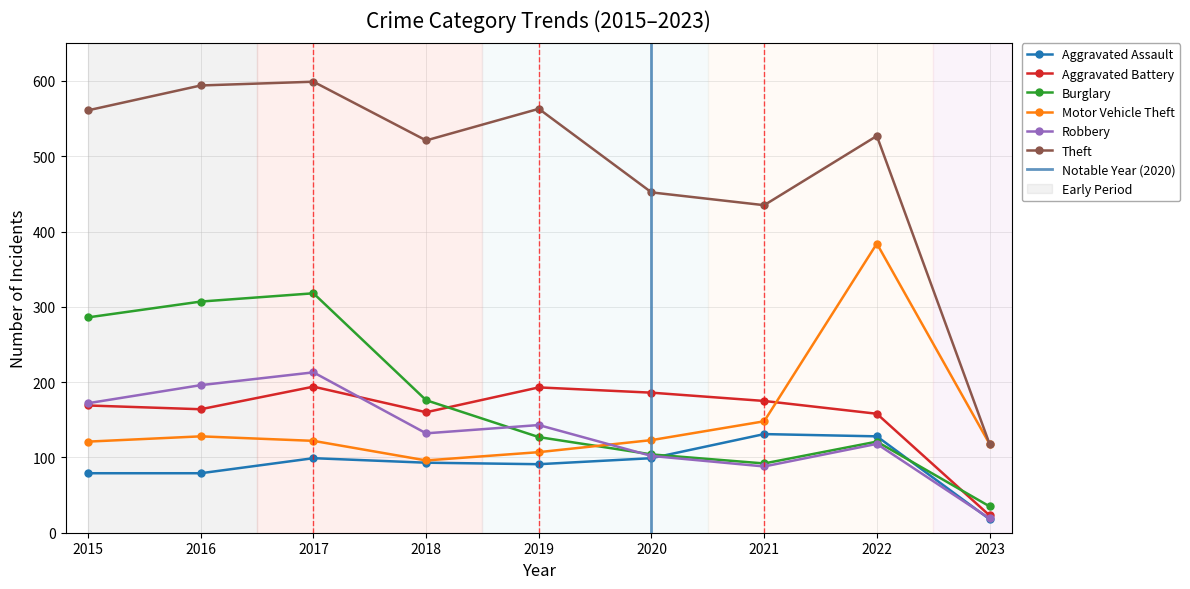

What is the spread (max minus min) of values at 2019?

472